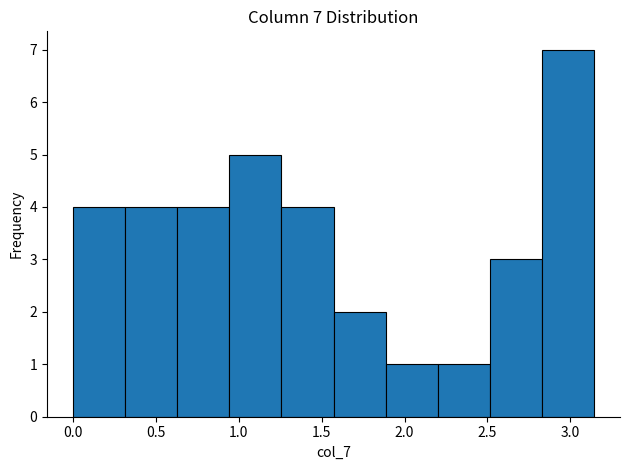

Over which range of the x-axis is the bar tallest?

2.85 to 3.15